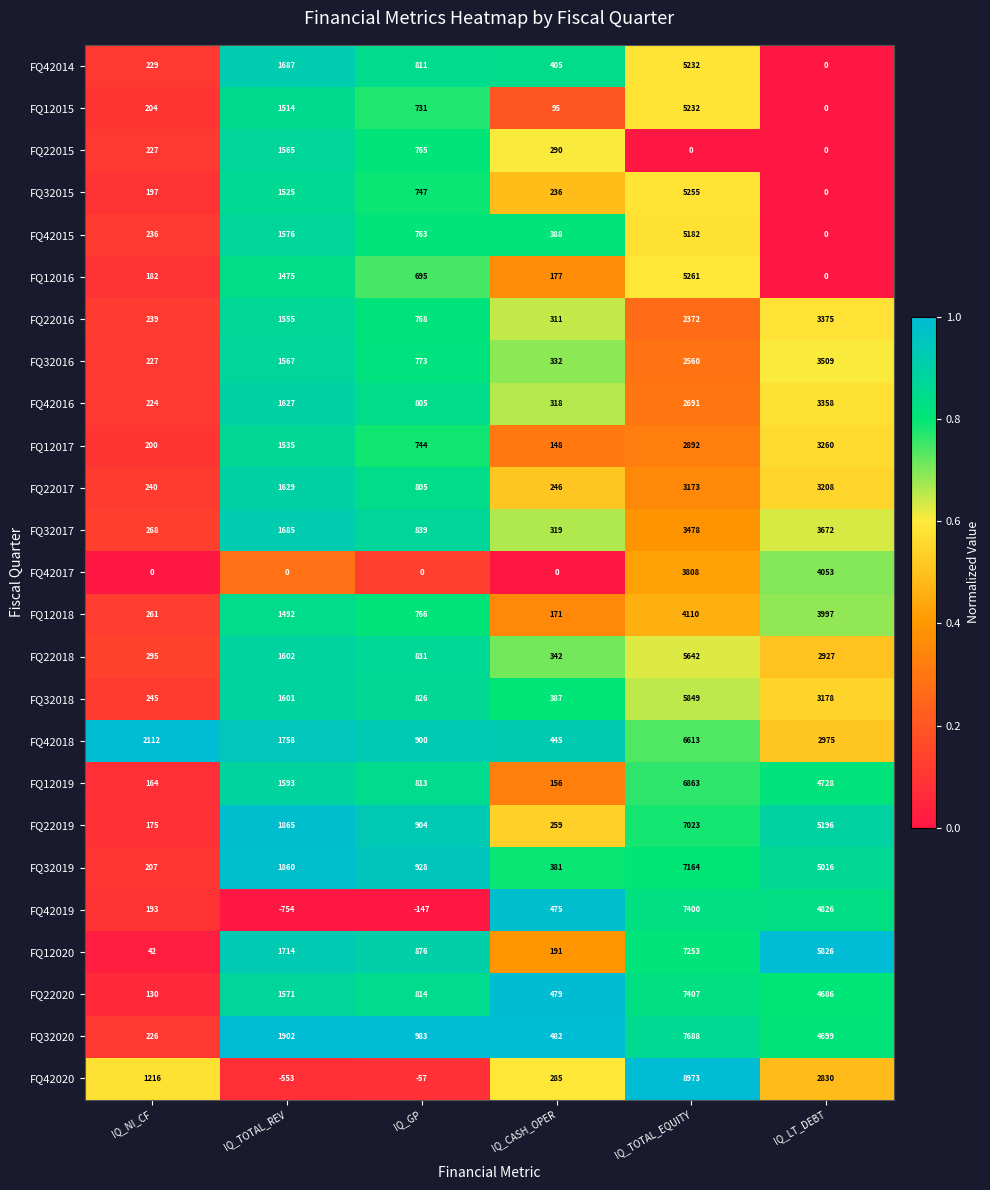

What is the approximate value of FQ32018 at IQ_TOTAL_REV, to the nearest 50?

1600